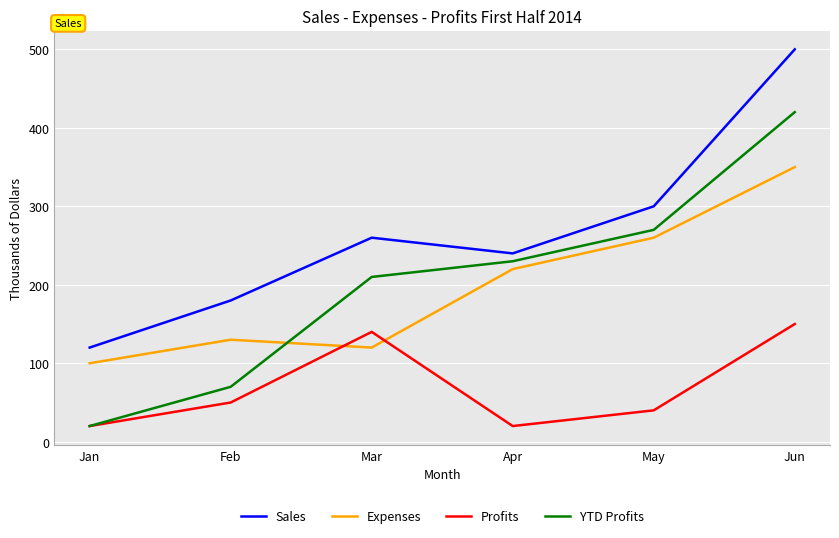

List the labels in order of Expenses value, smallest first.

Jan, Mar, Feb, Apr, May, Jun